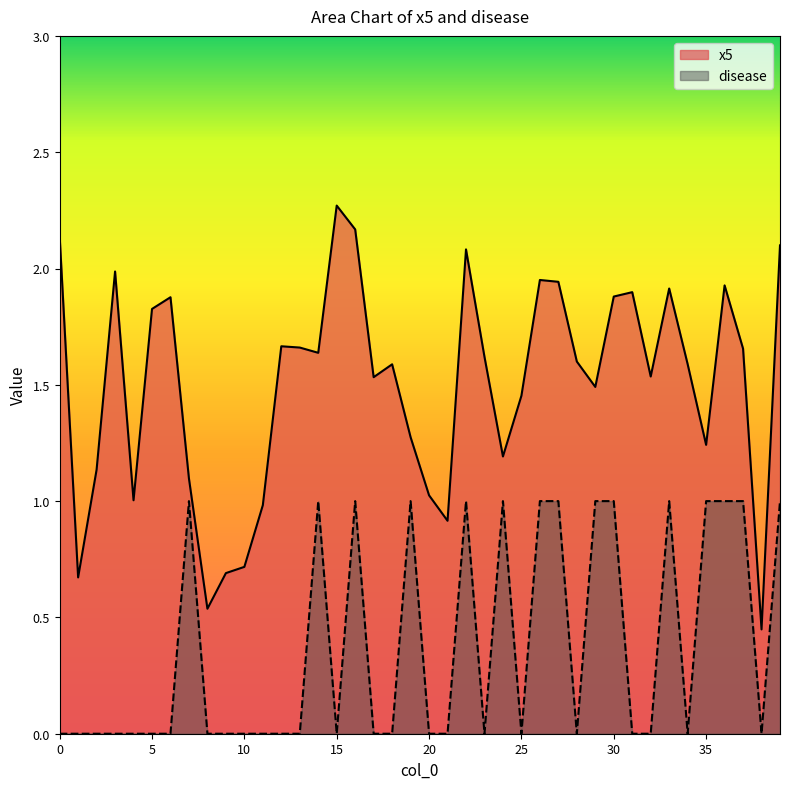

At which label is x5 closest to 1?

4